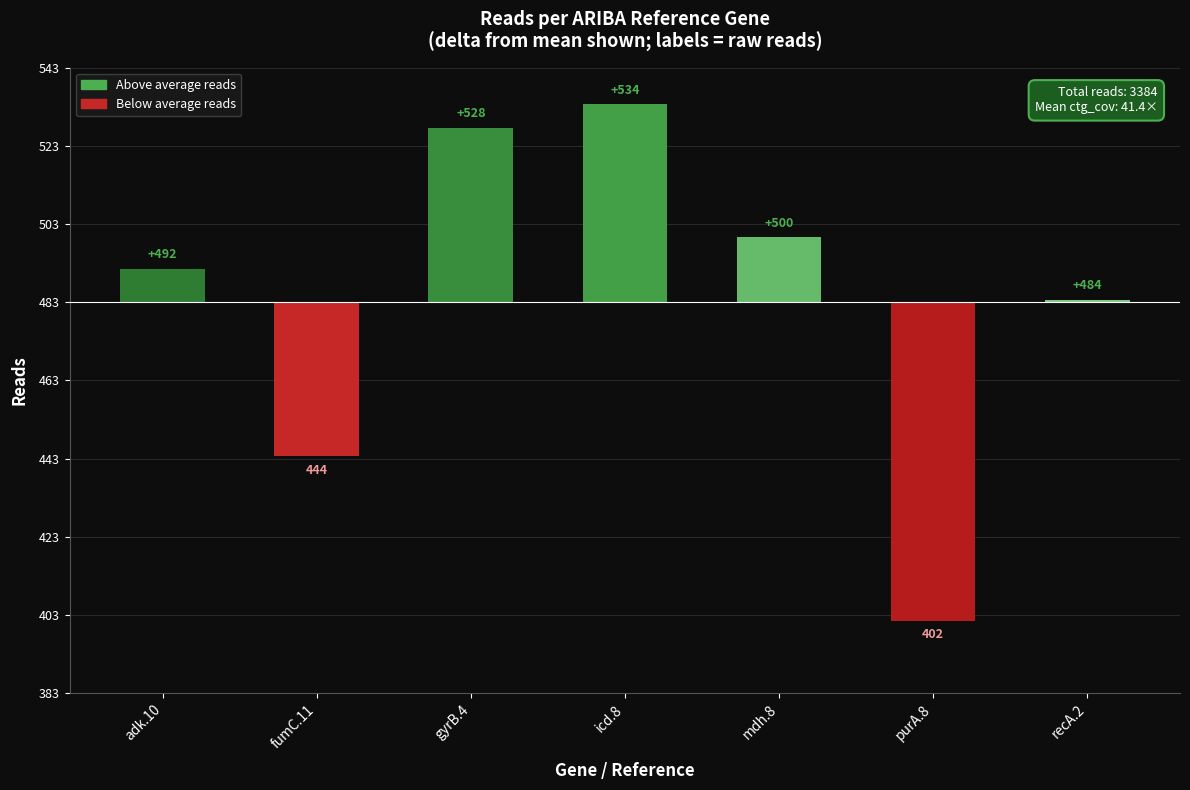

What is the sum of the values at purA.8 and recA.2?

-80.9